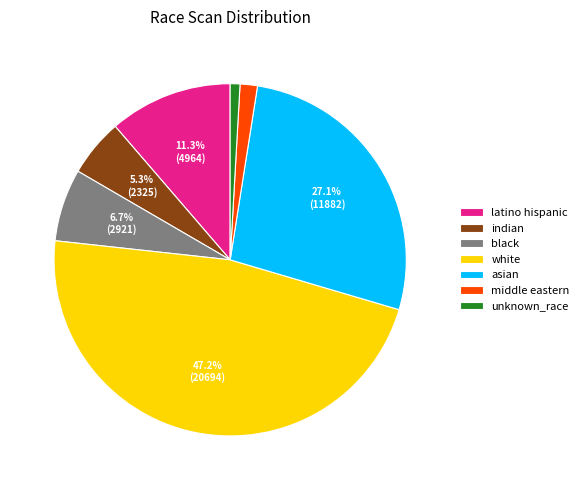

To the nearest percent, what is the average slice percentage?

14%